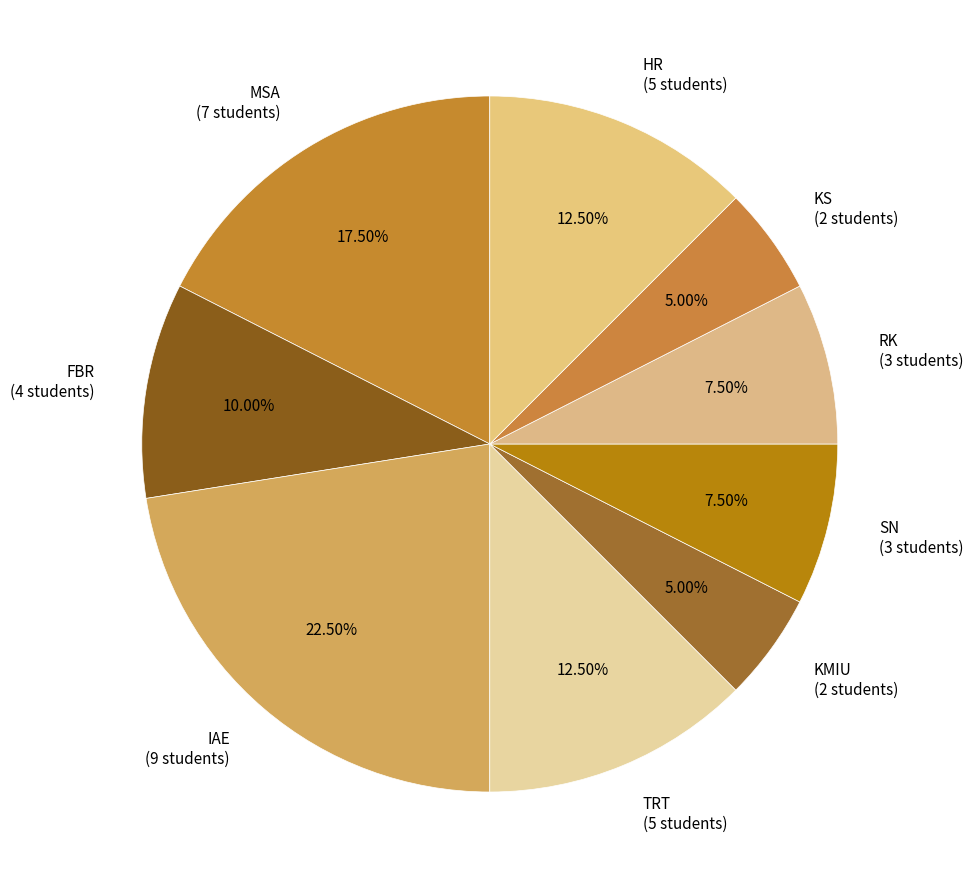

To the nearest percent, what is the average slice percentage?

11%